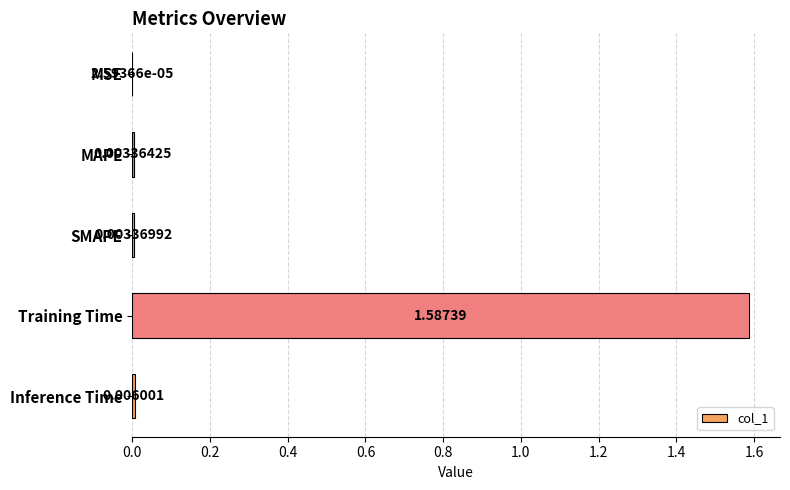

Does the chart contain stacked bars?

No